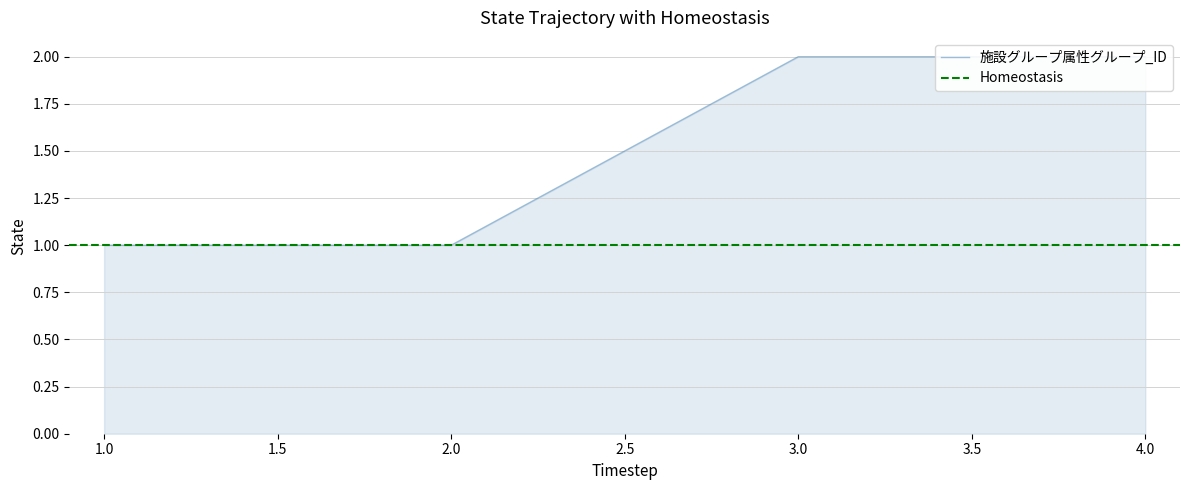

What is the minimum value shown in the chart?

1